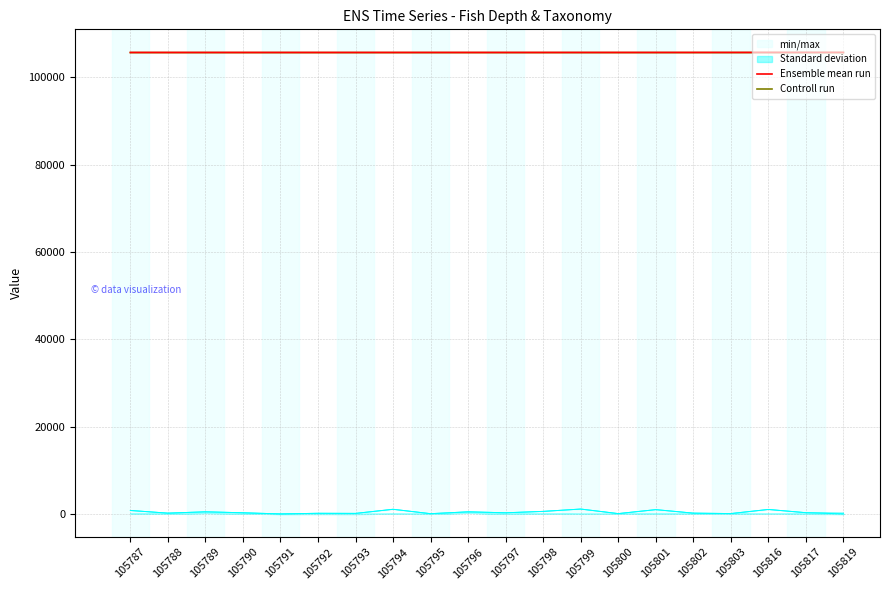

Which series has the largest total across all categories?

Ensemble mean run